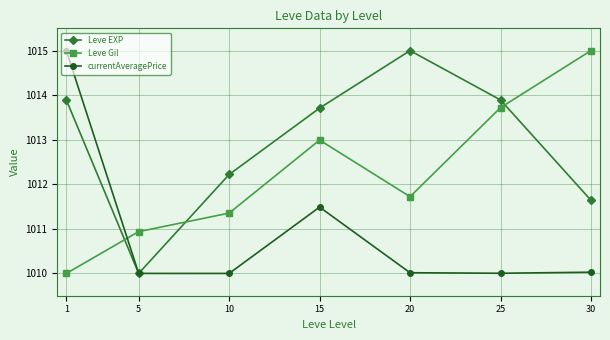

Between which two adjacent categories do Leve EXP and Leve Gil first intersect?

1 and 5